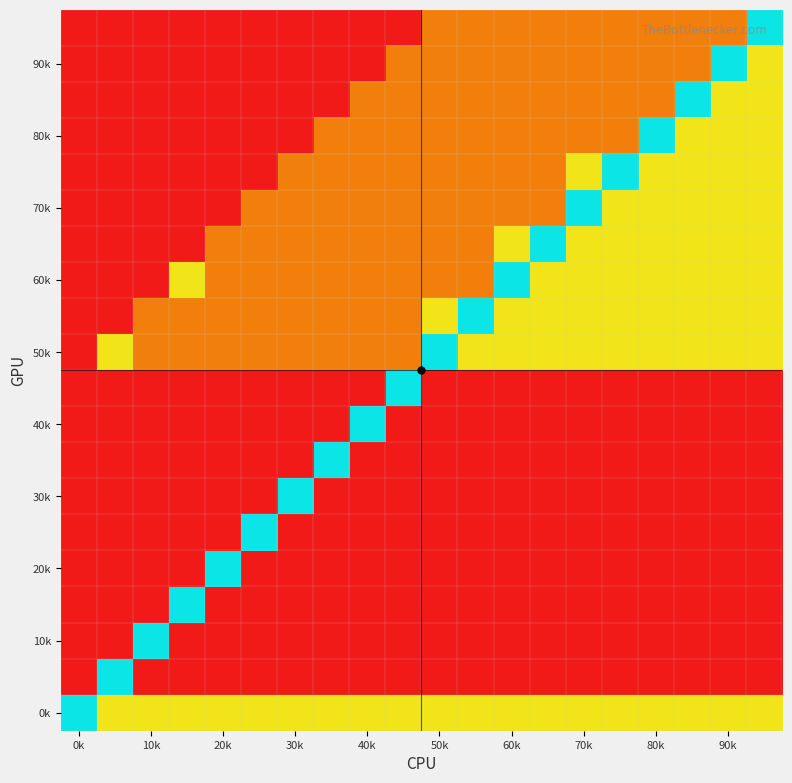

Which category has the lowest value across all series?

0k